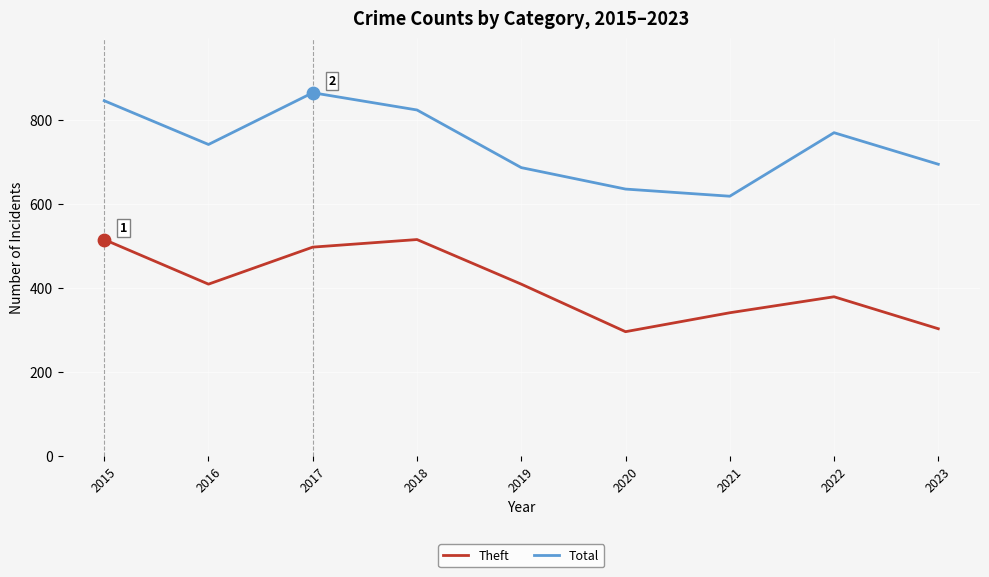

At how many categories does at least one series exceed 359?

9